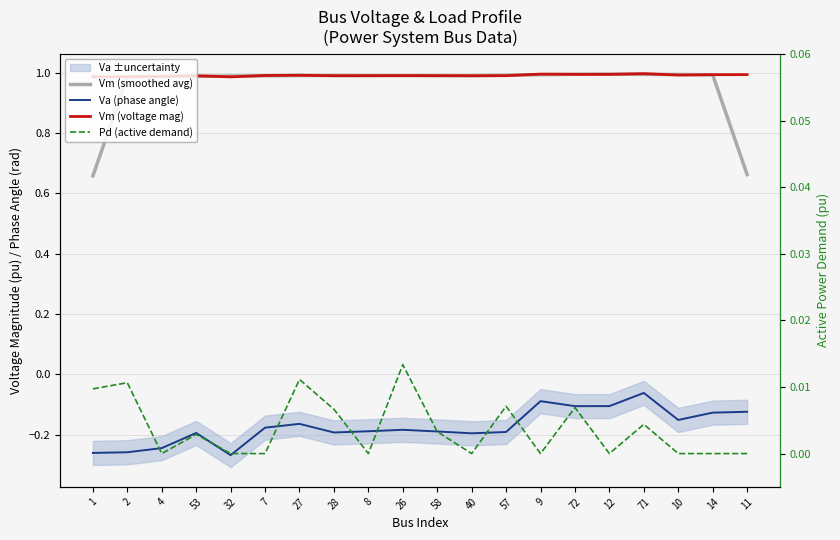

What is the sum of all Va (phase angle) values?

-3.5